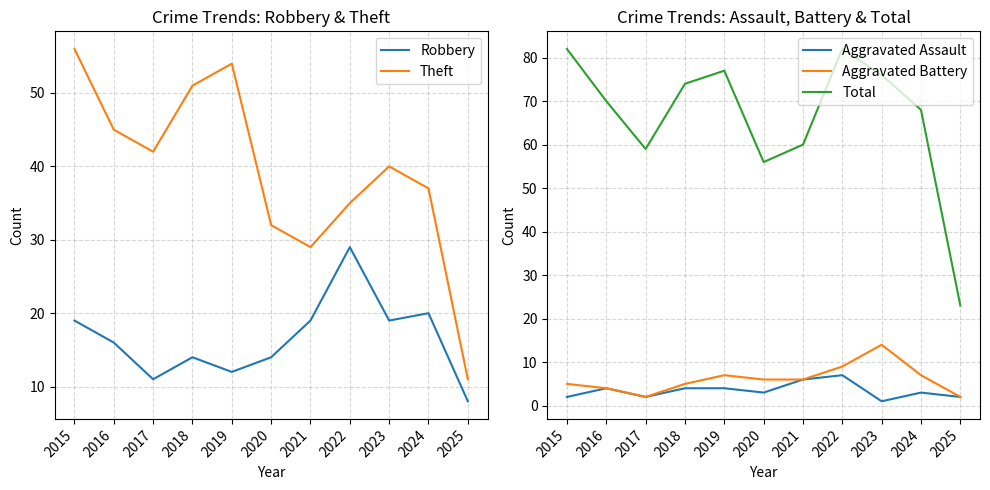

True or false: Robbery has more than 2 interior local peaks.

True